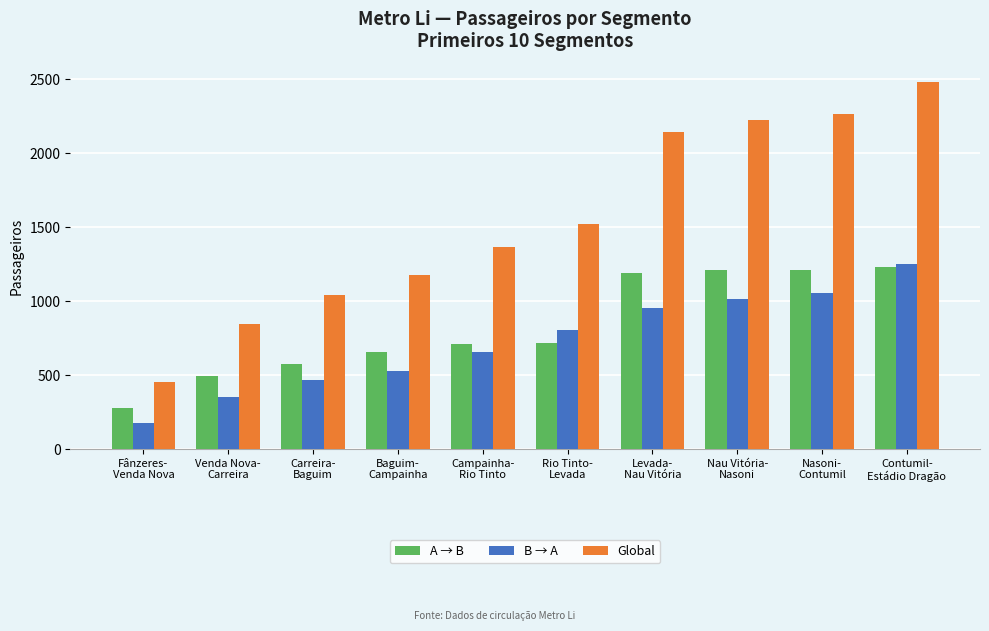

Between Baguim-
Campainha and Levada-
Nau Vitória, which series saw the biggest shift?

Global